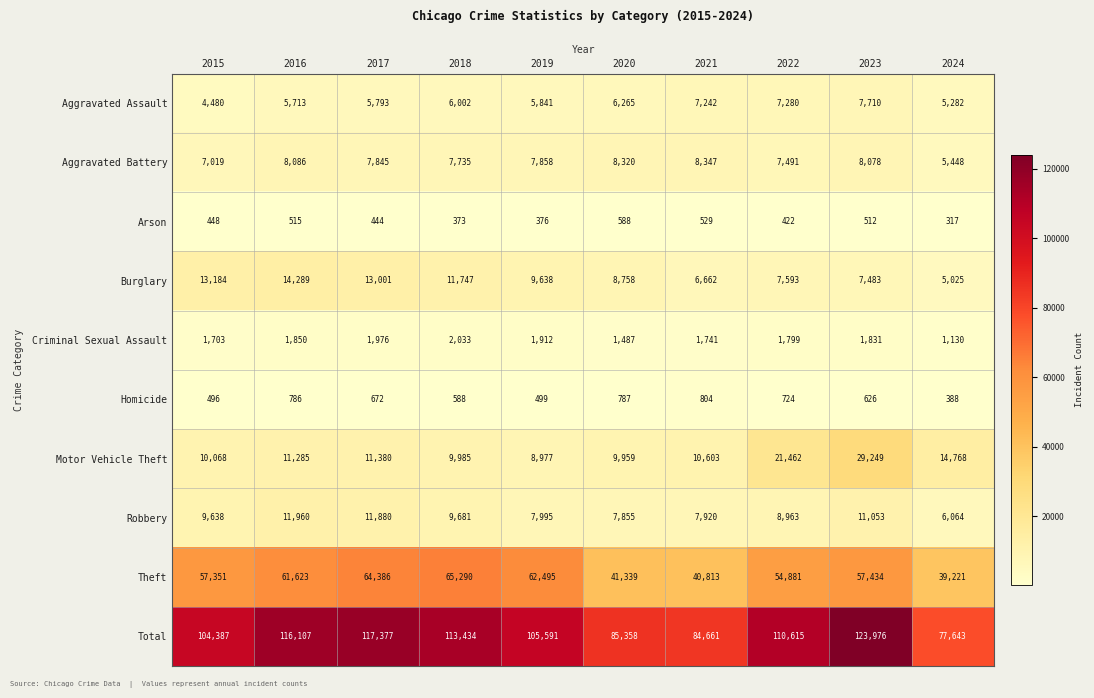

At 2019, list the series in order from smallest to largest.

Arson, Homicide, Criminal Sexual Assault, Aggravated Assault, Aggravated Battery, Robbery, Motor Vehicle Theft, Burglary, Theft, Total